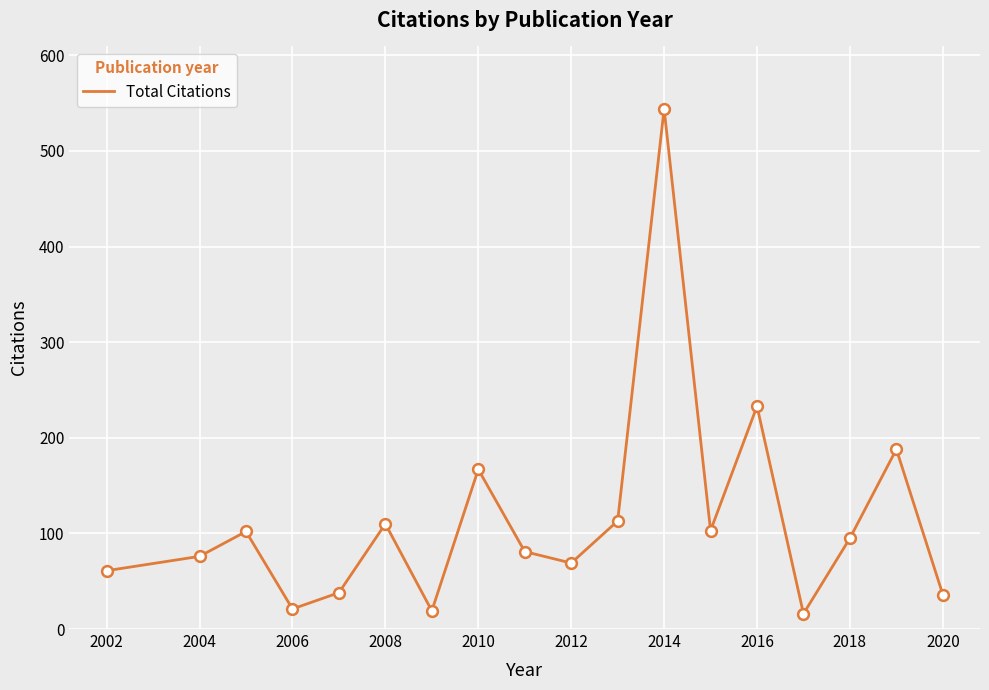

What is the greatest value displayed?

544